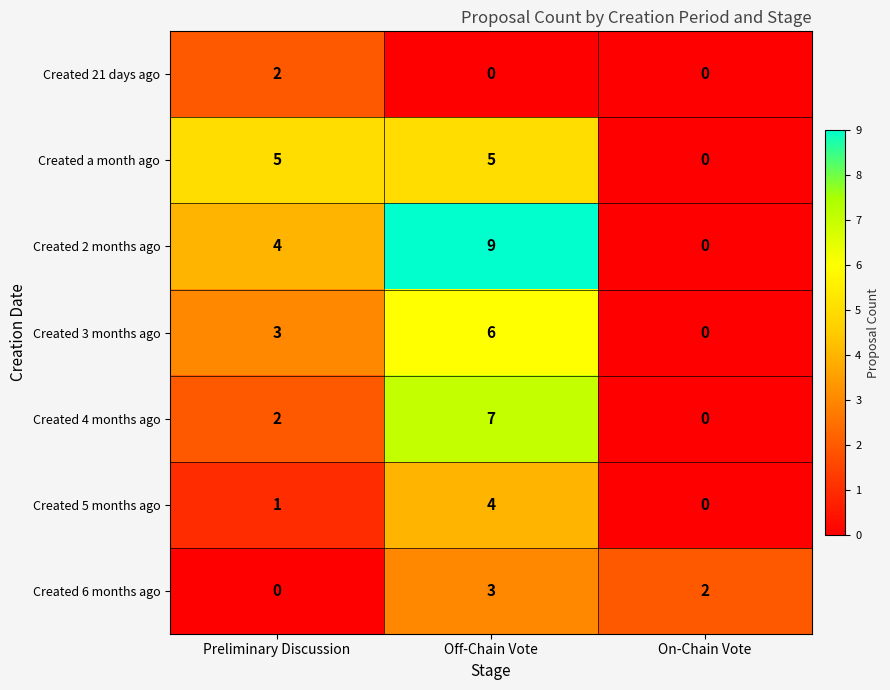

At how many categories does at least one series exceed 0?

3